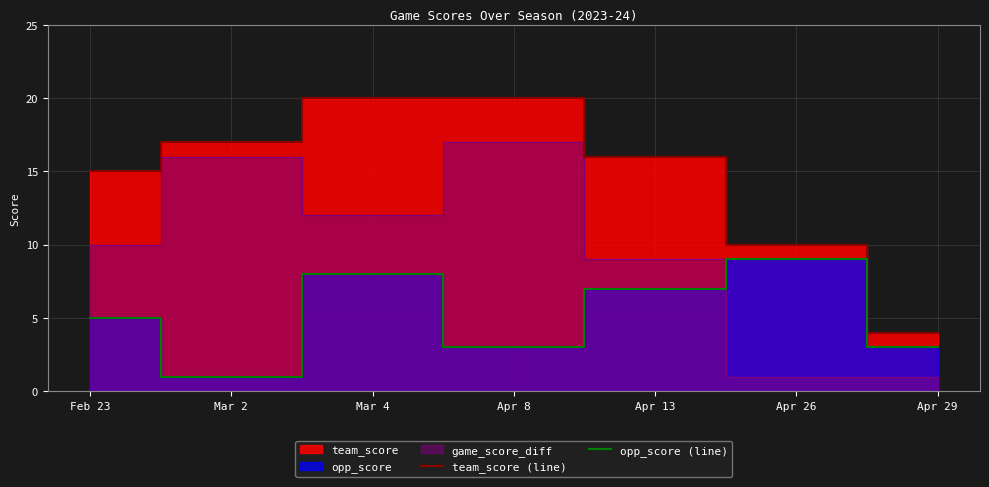

Reading left to right, list all the values displayed in this chart.

team_score (line): 15	17	20	20	16	10	4
opp_score (line): 5	1	8	3	7	9	3